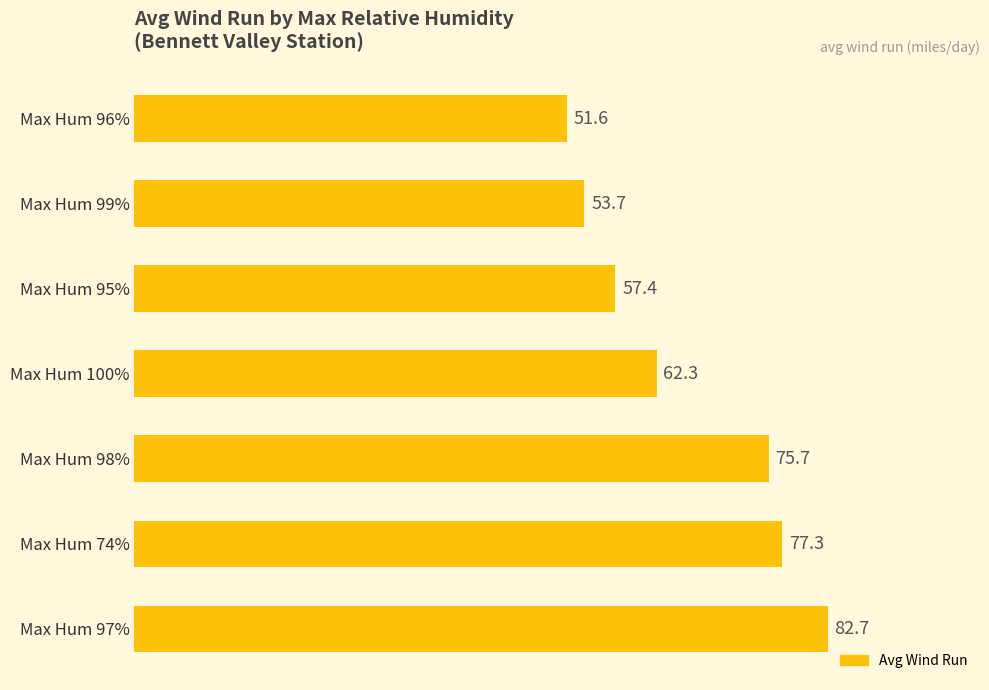

What is the average value?

65.8